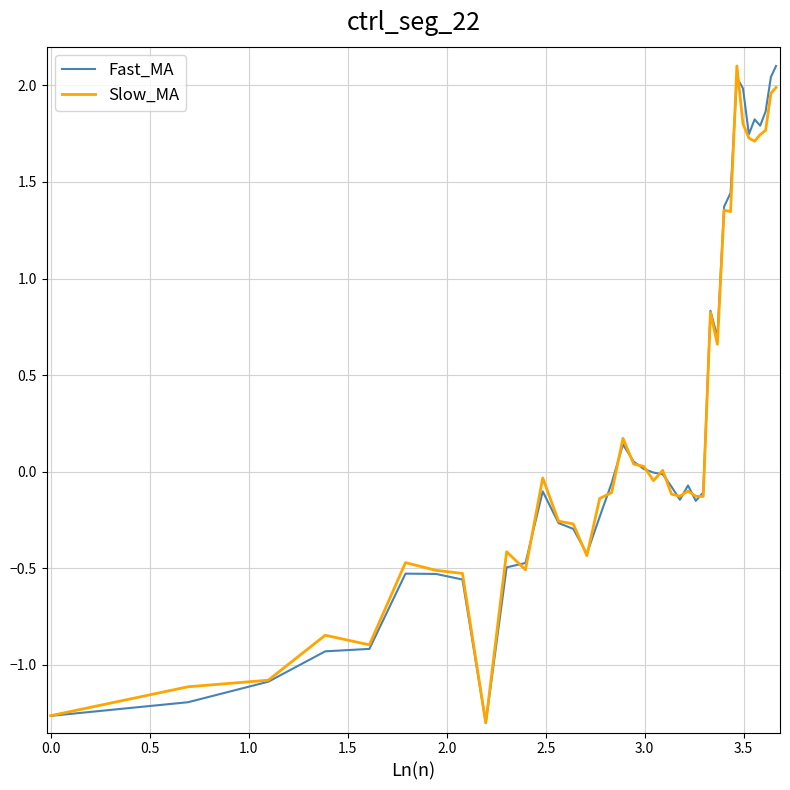

How many lines are shown in the chart?

2